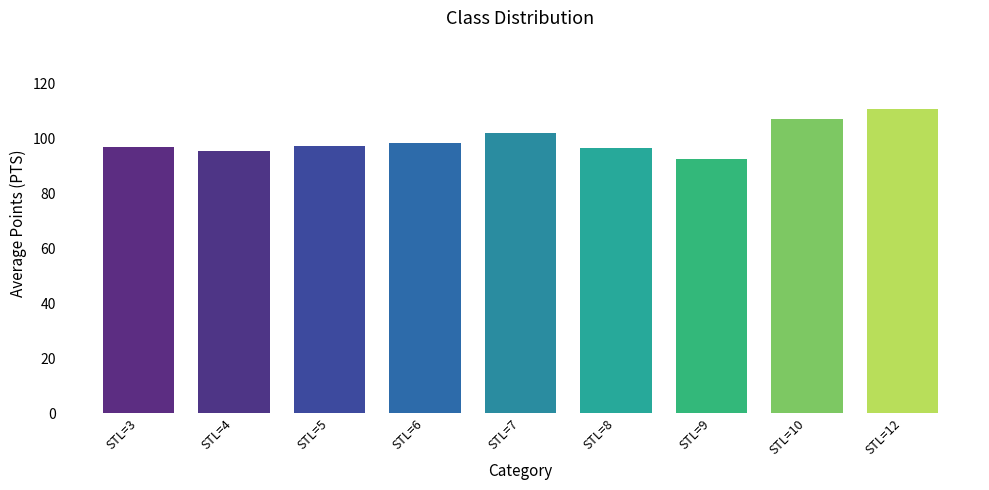

The chart shows a value of 142.4 at STL=4. True or false?

False